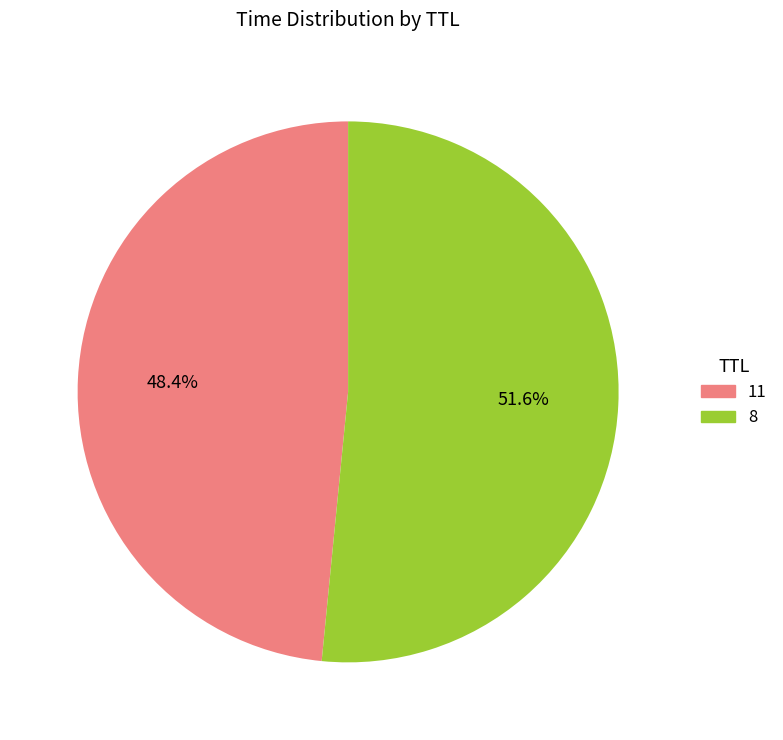

Which category has the smallest portion of the pie?

11